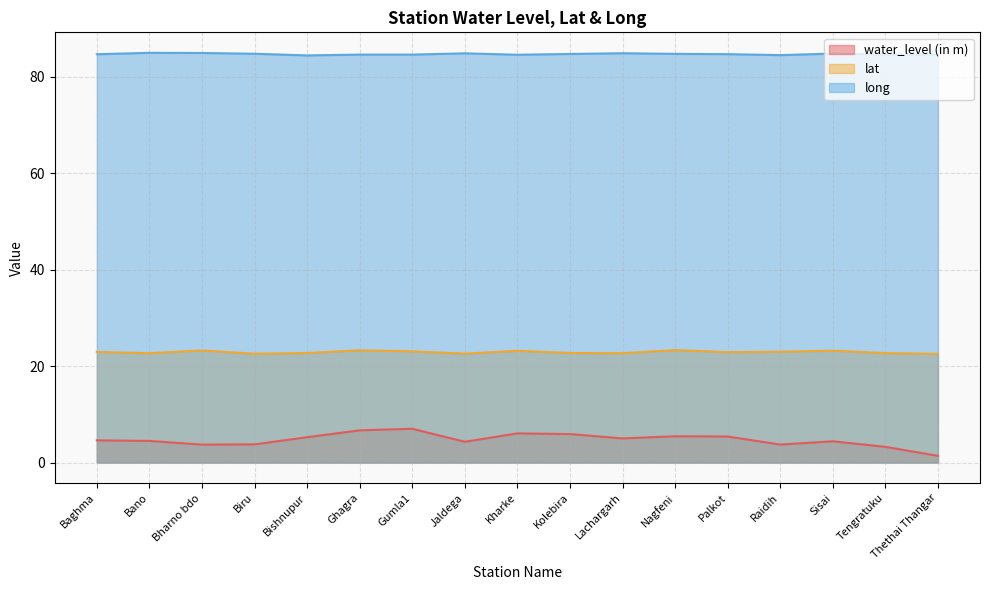

What are all the series names shown in the legend?

water_level (in m), lat, long